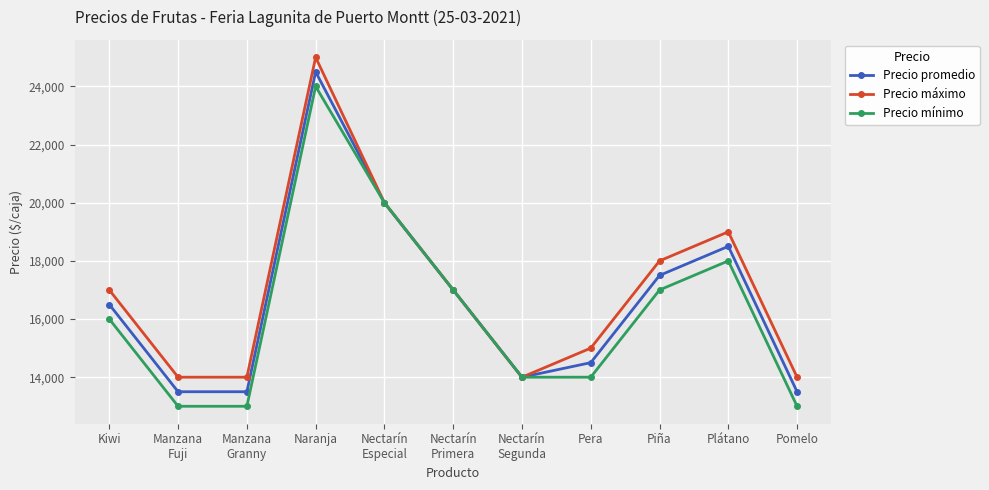

The value of Precio promedio at Nectarín
Especial is 20000. True or false?

True